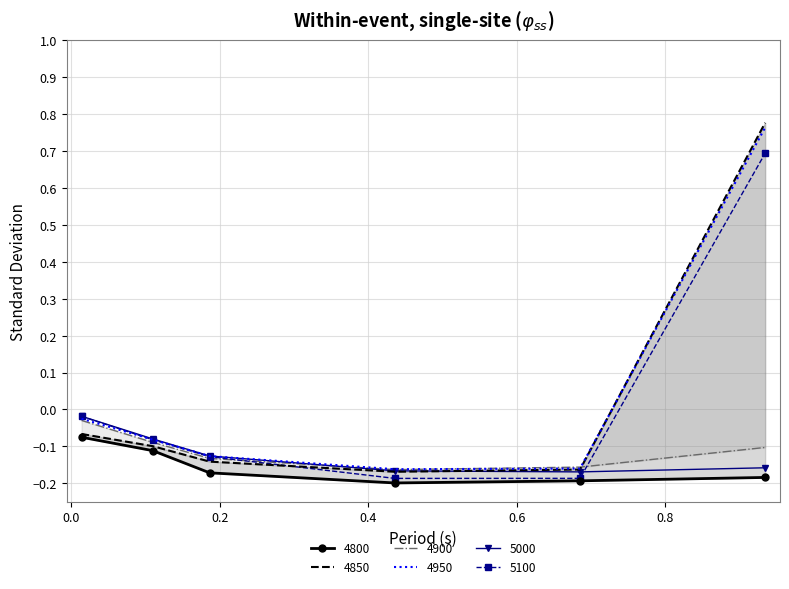

What is the value of the 4800 point at the 3rd from the left?

-0.2